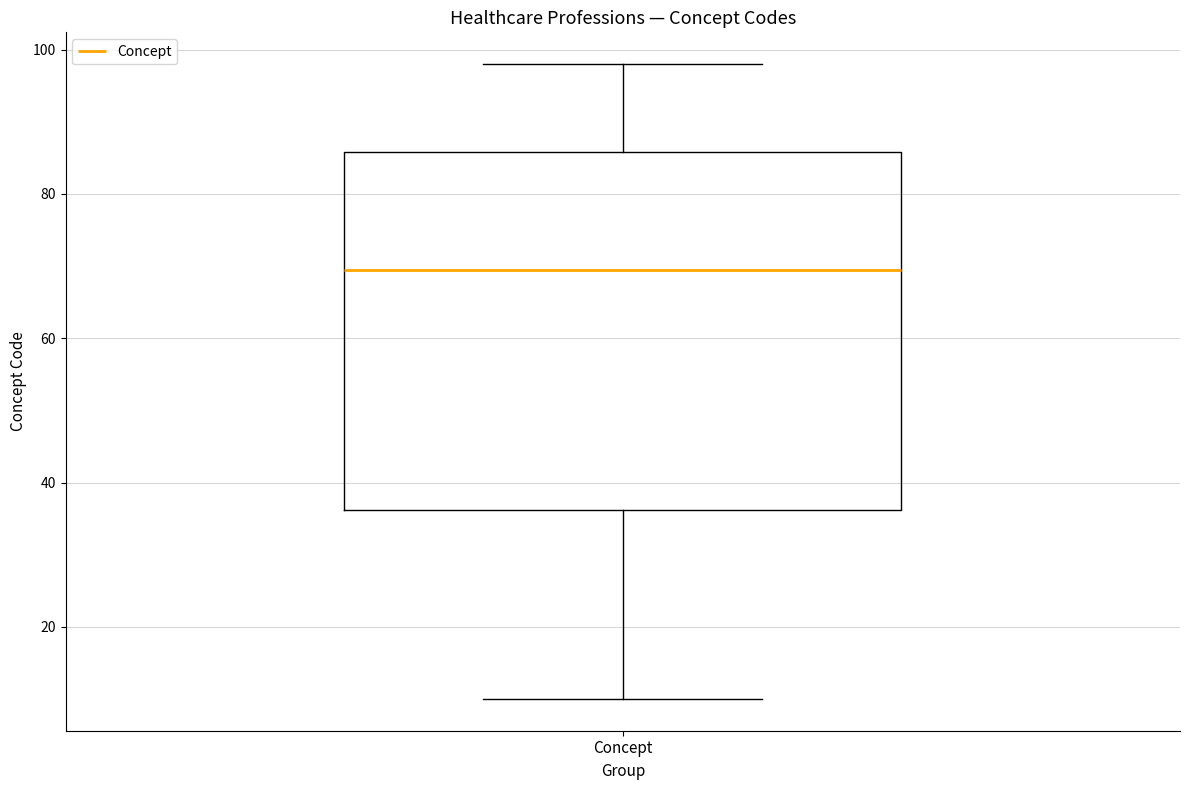

Transcribe this box plot: give where the median line is, the range the box spans, and where the two whiskers end, as read against the y-axis. The values are not printed on the chart, so give them approximately, as read against the axis.

median 70, box 36 to 86, whiskers 10 to 98